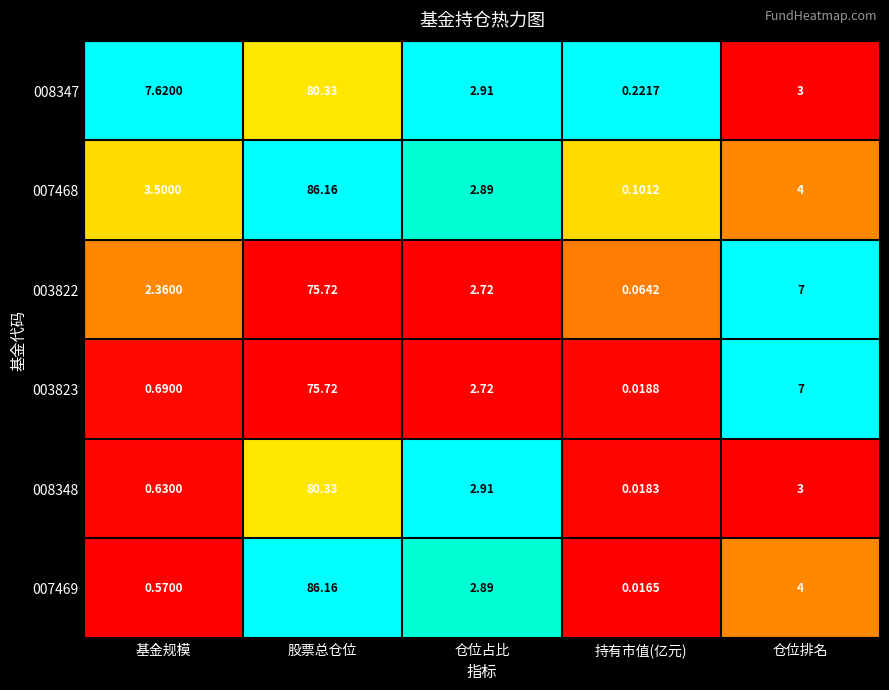

At which category does the chart reach its peak across all series?

股票总仓位